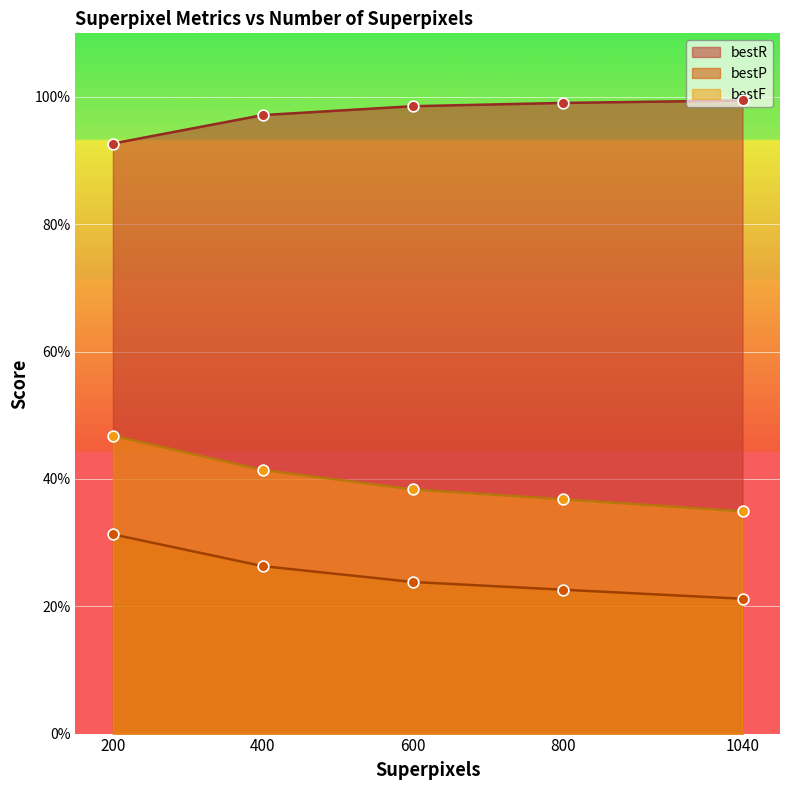

Is the value of bestP at 1040 greater than the value of bestR at 800?

No